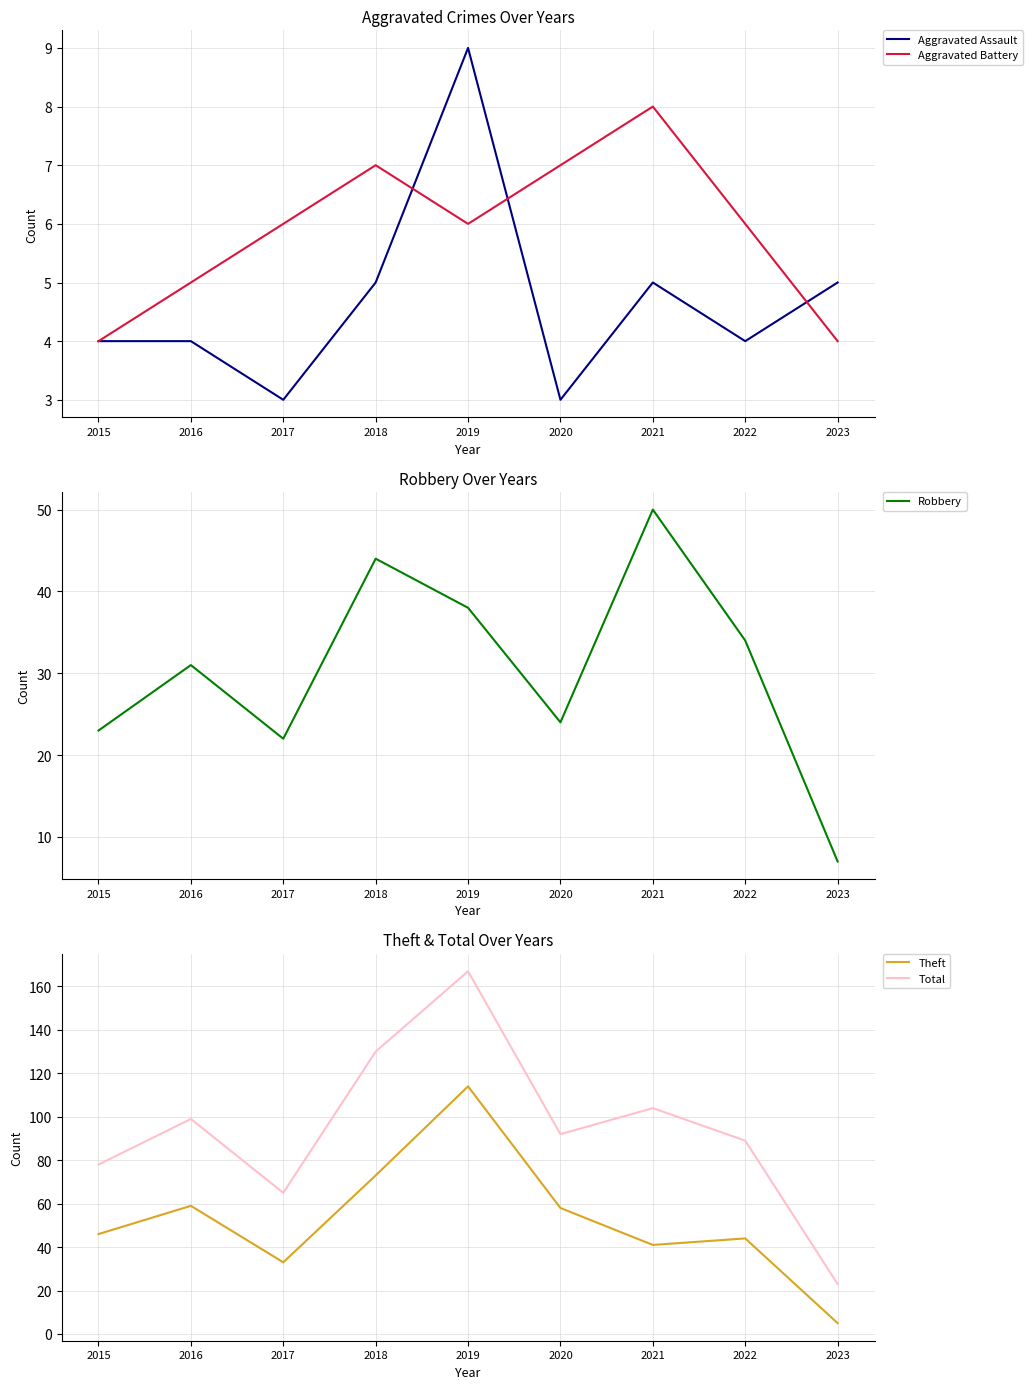

Which category has the highest value across all series?

2019